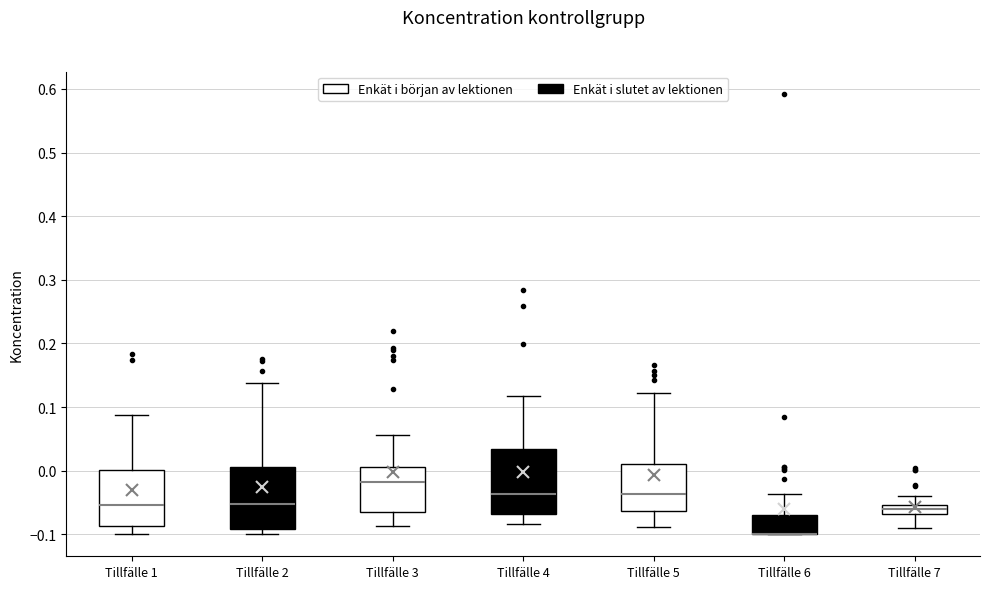

Reading left to right, transcribe this box plot: for each box, give where its median line is, the range the box spans, and where its two whiskers end, as read against the y-axis. The values are not printed on the chart, so give them approximately, as read against the axis.

Tillfälle 1: median -0.05, box -0.09 to 0.00, whiskers -0.10 to 0.09
Tillfälle 2: median -0.05, box -0.09 to 0.01, whiskers -0.10 to 0.14
Tillfälle 3: median -0.02, box -0.07 to 0.01, whiskers -0.09 to 0.06
Tillfälle 4: median -0.04, box -0.07 to 0.03, whiskers -0.08 to 0.12
Tillfälle 5: median -0.04, box -0.06 to 0.01, whiskers -0.09 to 0.12
Tillfälle 6: median -0.10 (drawn on the box's lower edge), box -0.10 to -0.07, whiskers -0.10 to -0.04
Tillfälle 7: median -0.06, box -0.07 to -0.05, whiskers -0.09 to -0.04